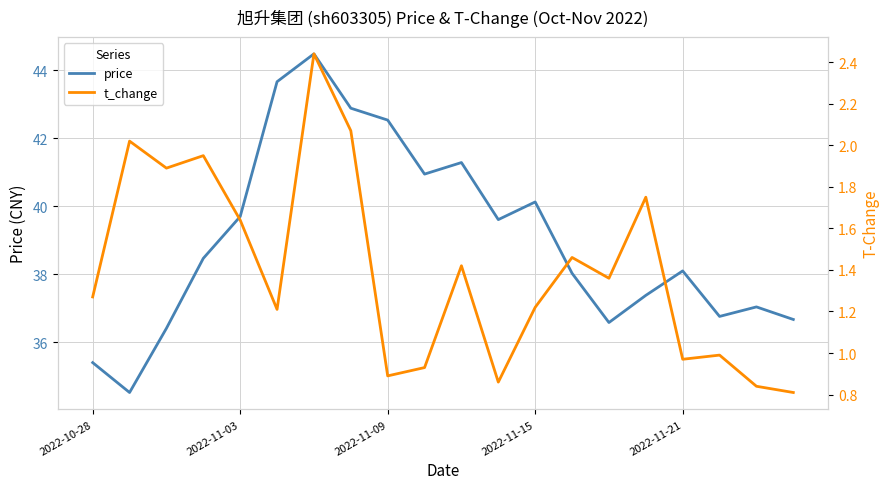

Reading left to right, list all the values displayed in this chart.

price: 35.4	34.5	36.4	38.5	39.7	43.7	44.5	42.9	42.5	41.0	41.3	39.6	40.1	38.0	36.6	37.4	38.1	36.8	37.0	36.7
t_change: 1.3	2.0	1.9	1.9	1.6	1.2	2.4	2.1	0.9	0.9	1.4	0.9	1.2	1.5	1.4	1.8	1.0	1.0	0.8	0.8